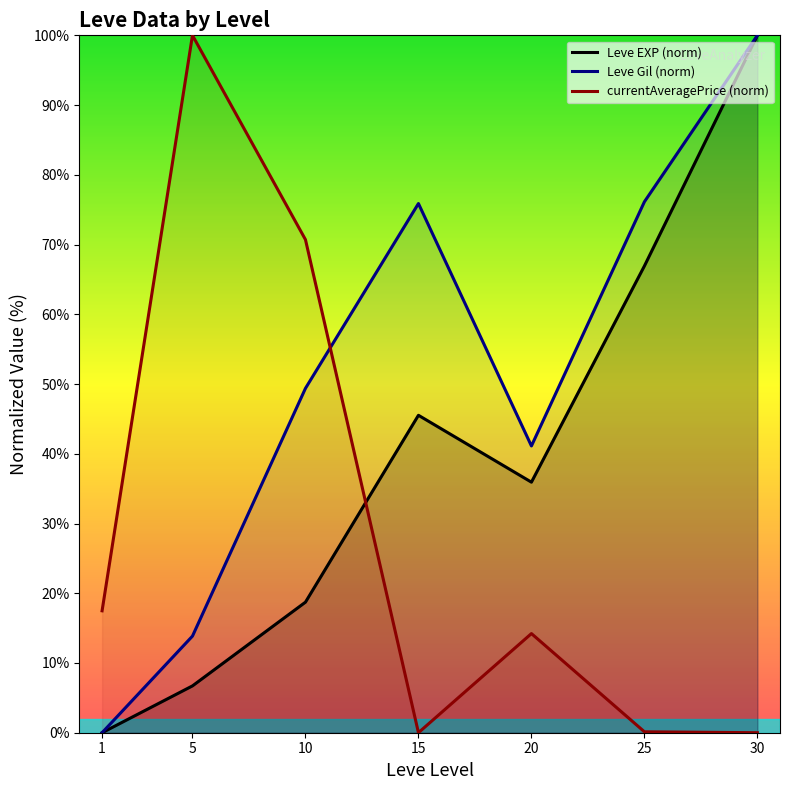

What are all the series names shown in the legend?

Leve EXP (norm), Leve Gil (norm), currentAveragePrice (norm)